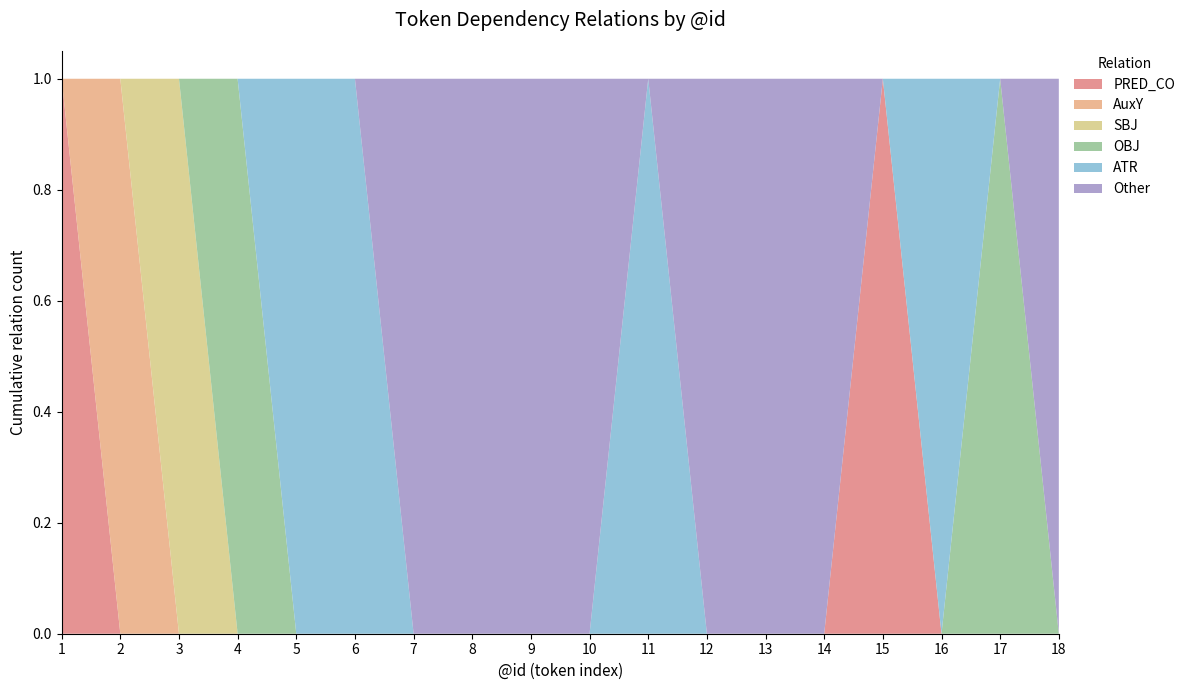

Reading left to right, transcribe all the data shown in this chart.

PRED_CO: 1	0	0	0	0	0	0	0	0	0	0	0	0	0	1	0	0	0
AuxY: 0	1	0	0	0	0	0	0	0	0	0	0	0	0	0	0	0	0
SBJ: 0	0	1	0	0	0	0	0	0	0	0	0	0	0	0	0	0	0
OBJ: 0	0	0	1	0	0	0	0	0	0	0	0	0	0	0	0	1	0
ATR: 0	0	0	0	1	1	0	0	0	0	1	0	0	0	0	1	0	0
Other: 0	0	0	0	0	0	1	1	1	1	0	1	1	1	0	0	0	1